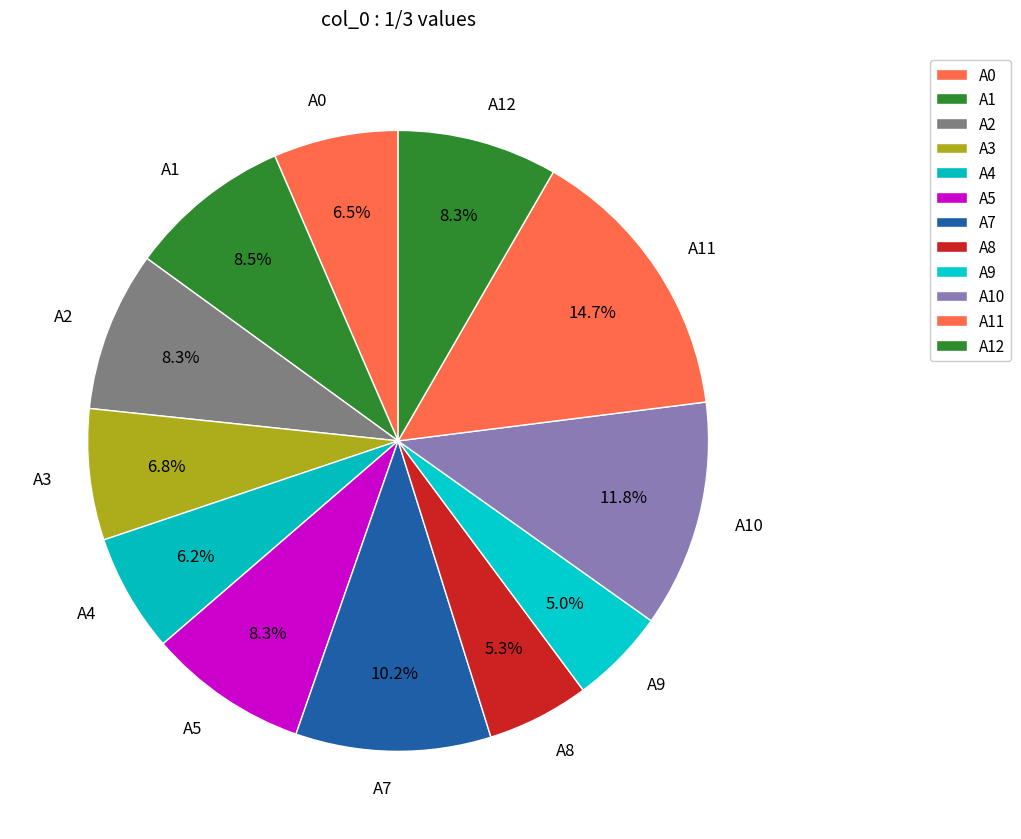

The A10 slice represents 12% of the pie. True or false?

True